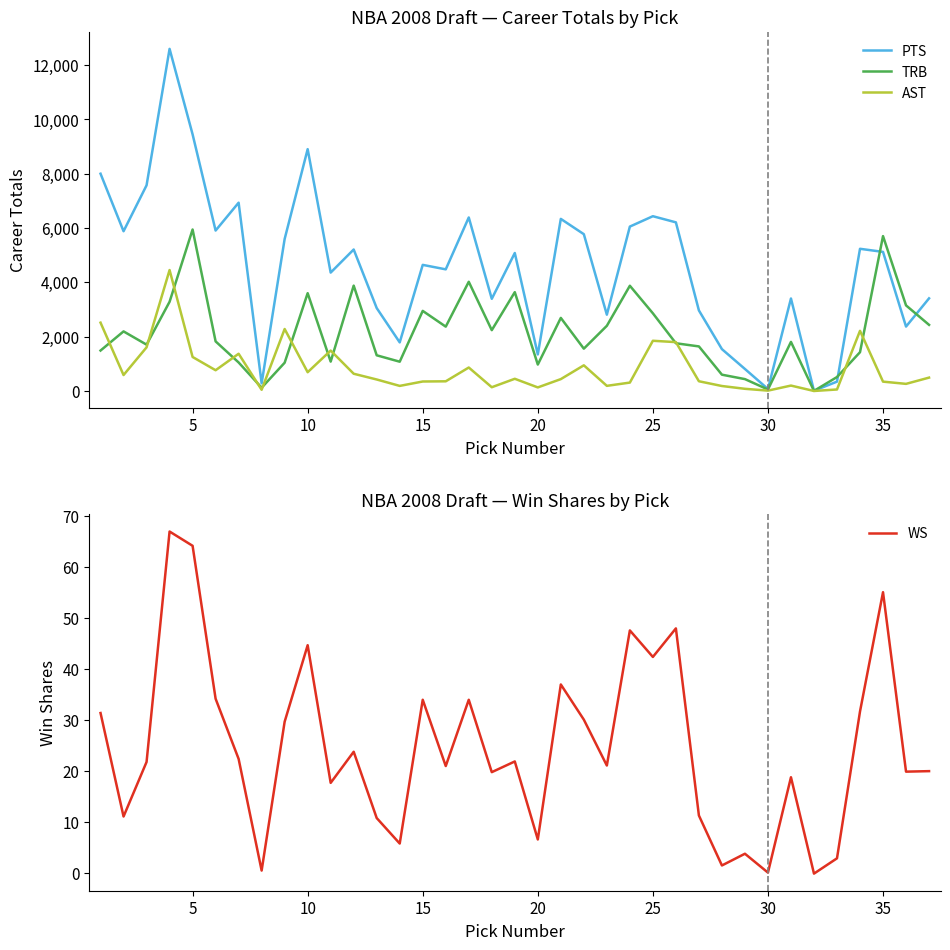

Does the chart display data point markers on the line(s)?

No